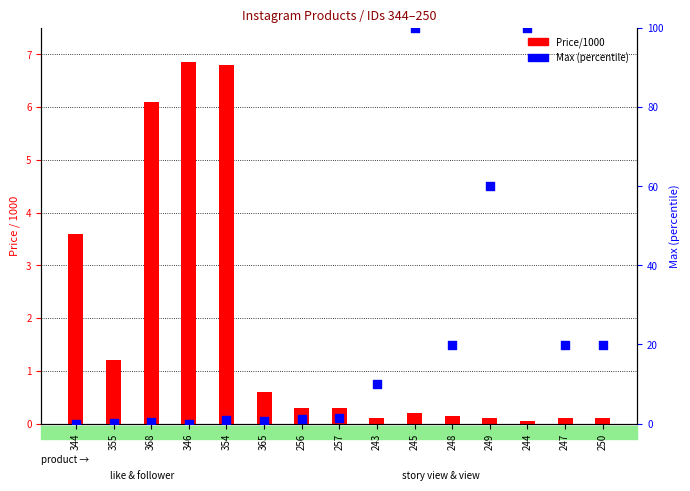

Which series has the largest Y range (max minus min)?

Max (percentile)